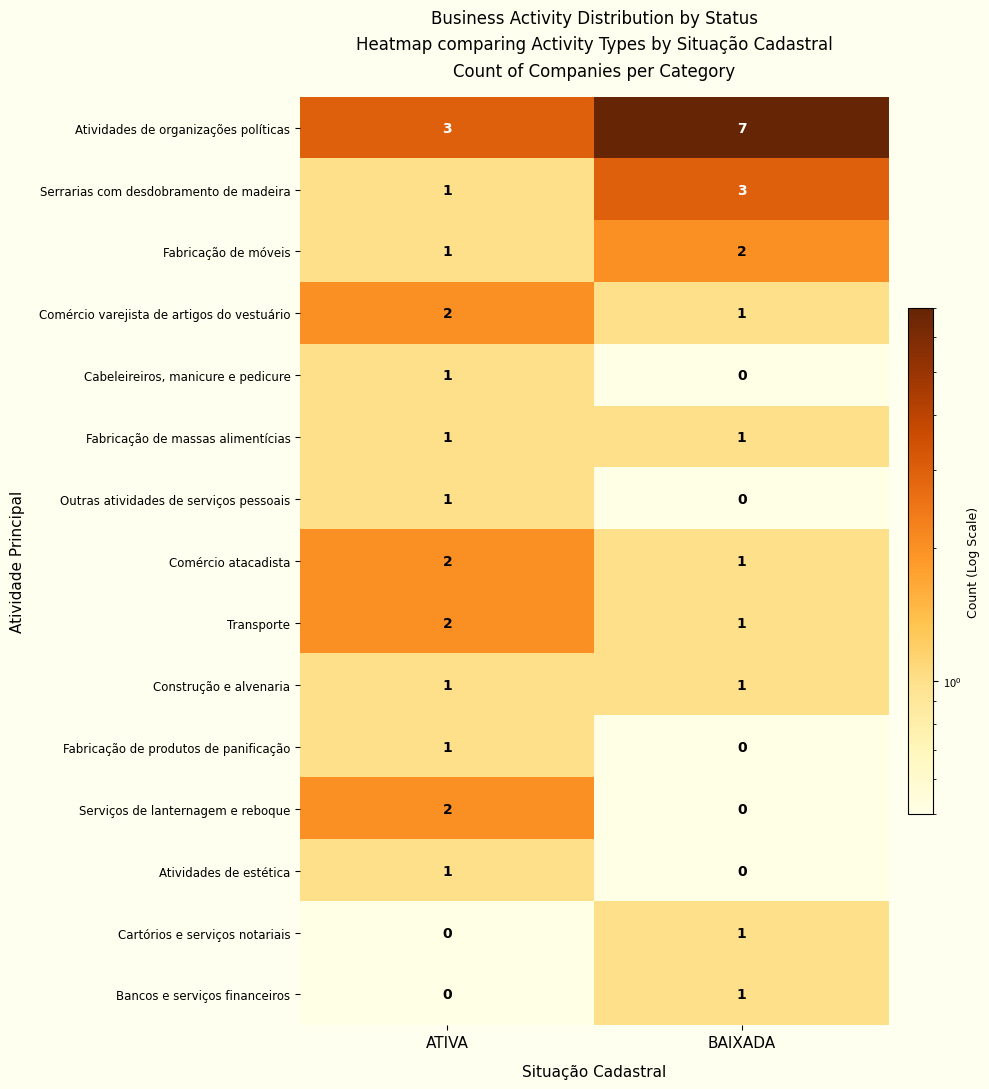

Which category has the highest value across all series?

BAIXADA